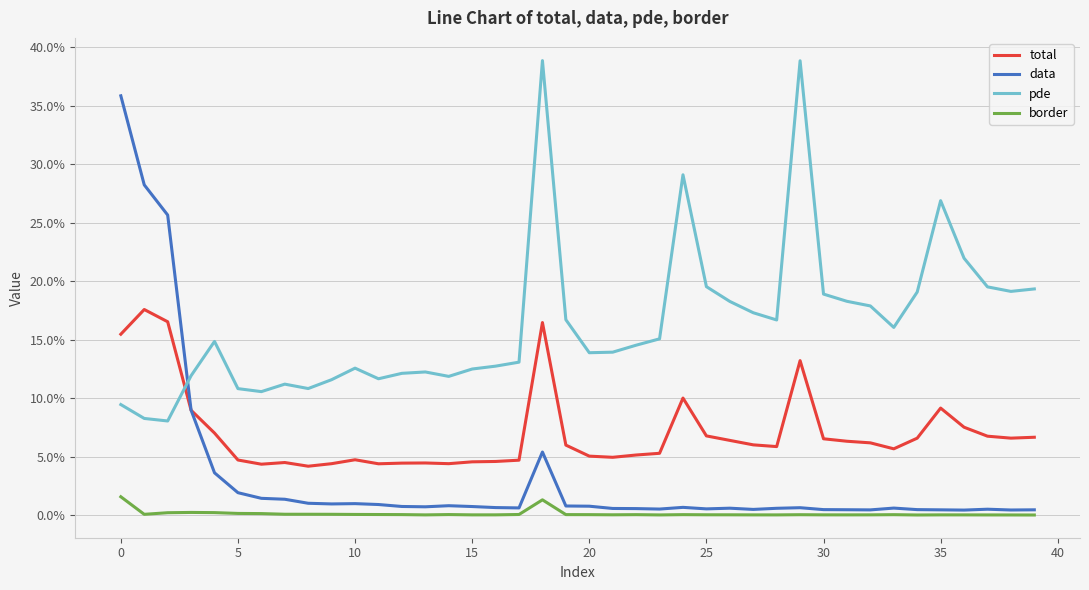

Is this an area chart (filled region under the line)?

No